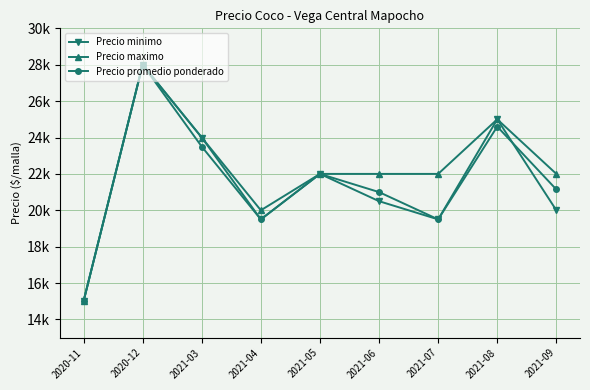

Reading left to right, transcribe all the data shown in this chart.

Precio minimo: 15000	28000	24000	19500	22000	20500	19500	25000	20000
Precio maximo: 15000	28000	24000	20000	22000	22000	22000	25000	22000
Precio promedio ponderado: 15000	28000	23500	19500	22000	21000	19500	24600	21143